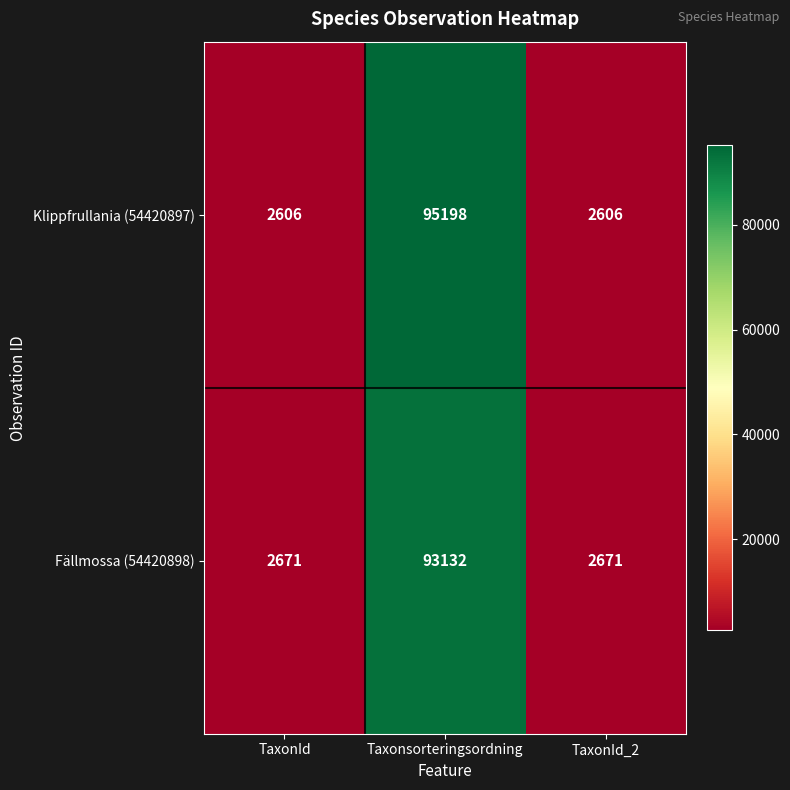

What is the highest value of the Klippfrullania (54420897) series?

95198